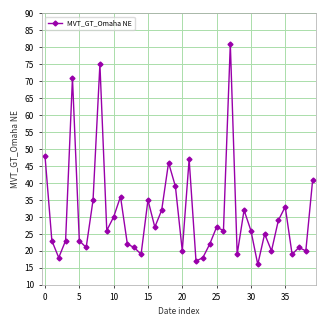

True or false: there are more than 0 points higher than both neighbors.

True